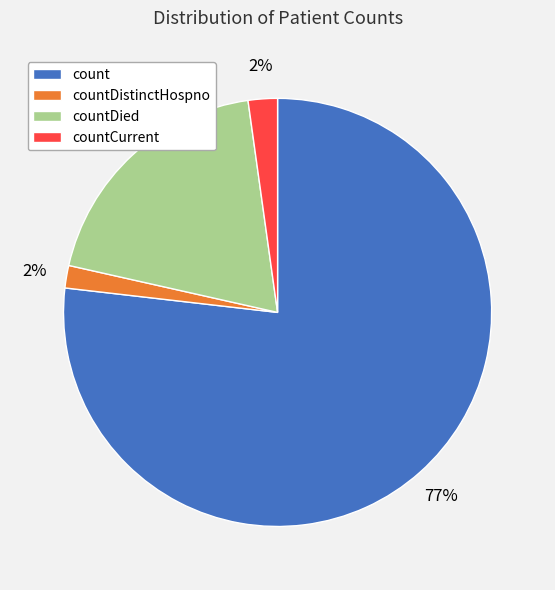

Between countDied and countDistinctHospno, which is larger?

countDied